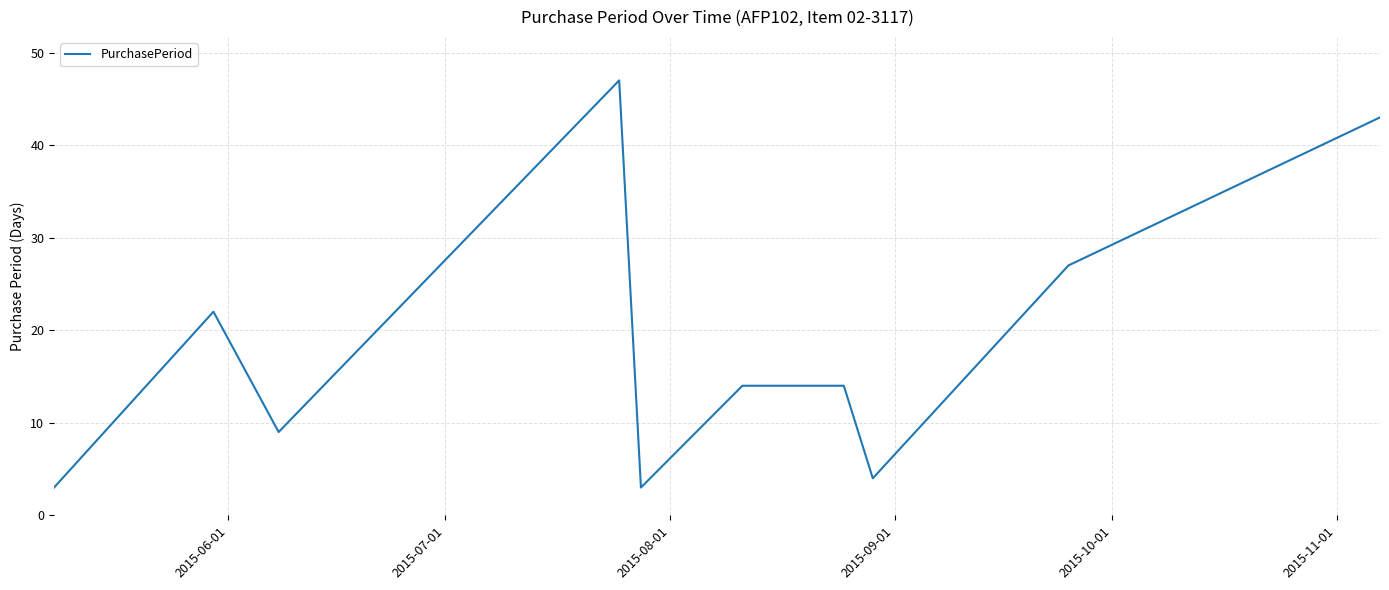

What is the smallest value displayed?

3